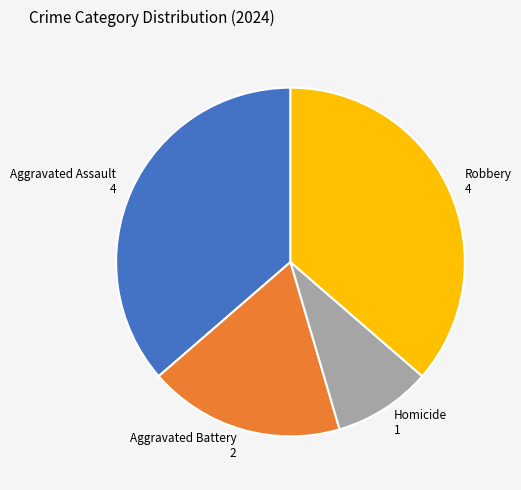

Which category has the smallest portion of the pie?

Homicide